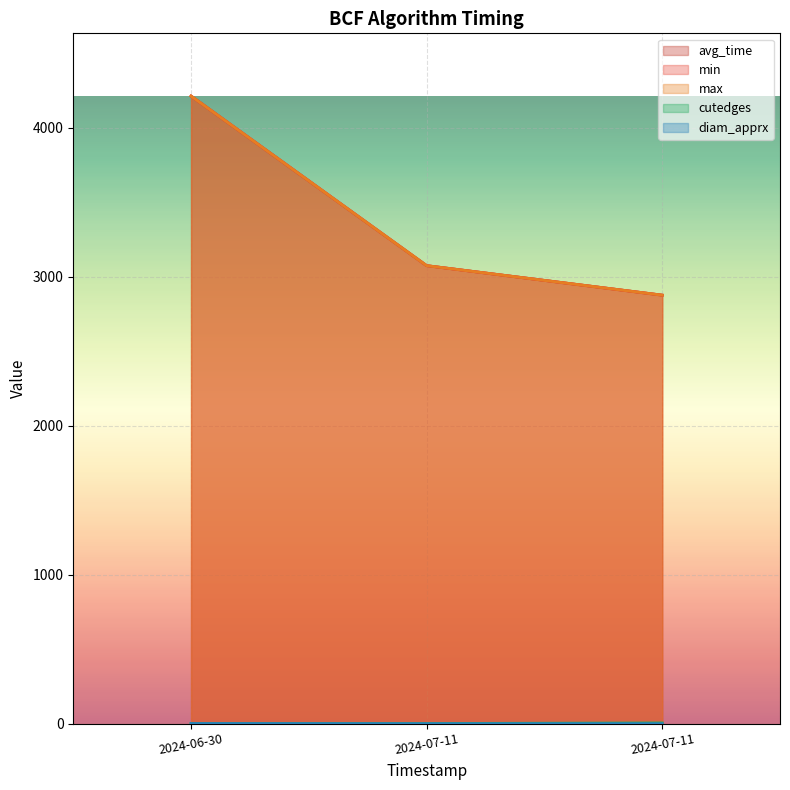

What is the difference between the maximum and minimum values in the avg_time series?

1336.7